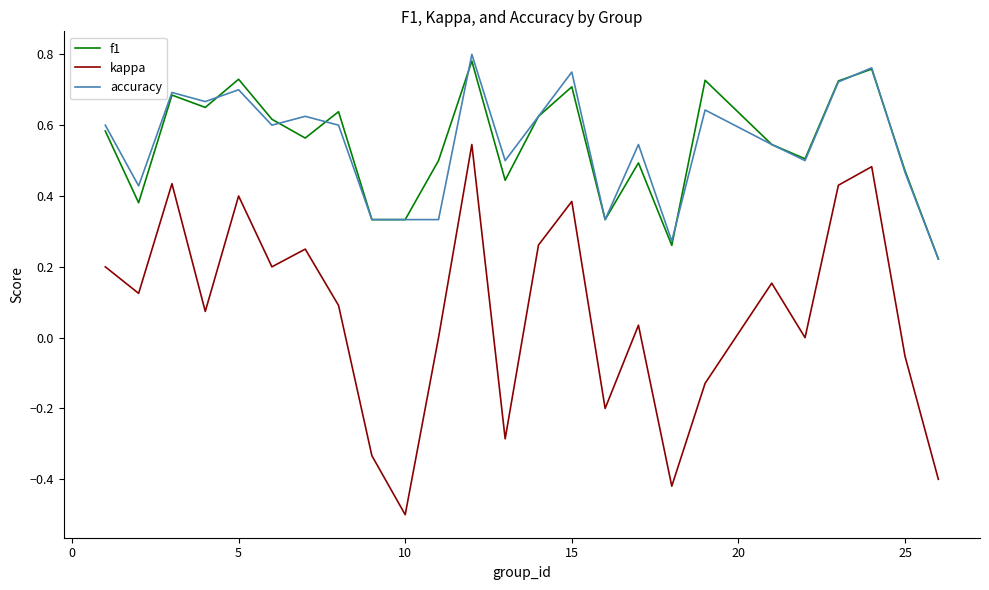

Which series has the largest range (max minus min)?

kappa